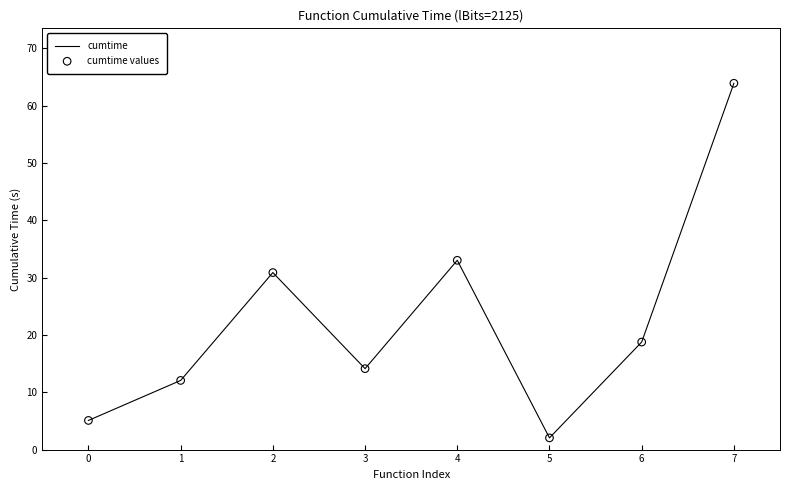

Approximately how many times larger is the value at 2 compared to 5?

15.1